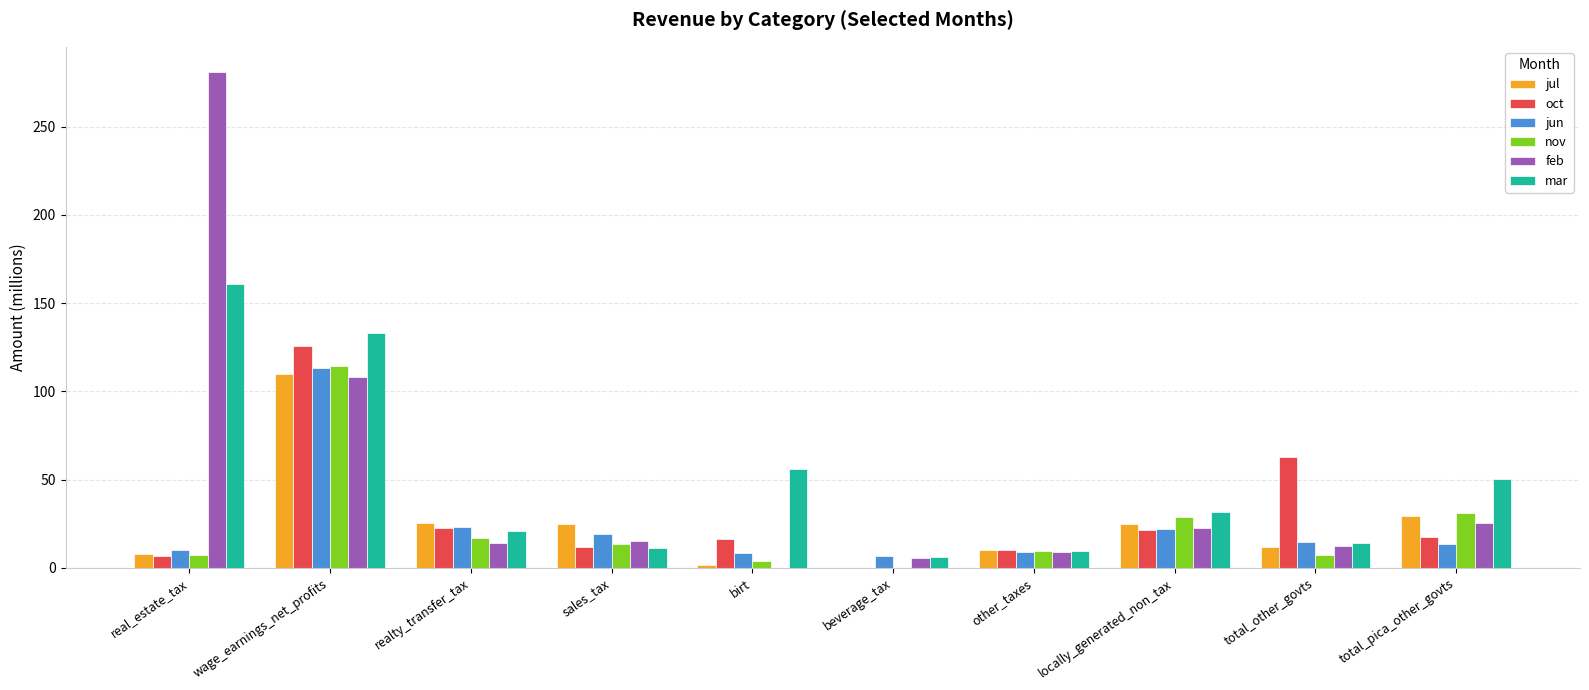

Is the value of mar at sales_tax greater than the value of oct at wage_earnings_net_profits?

No